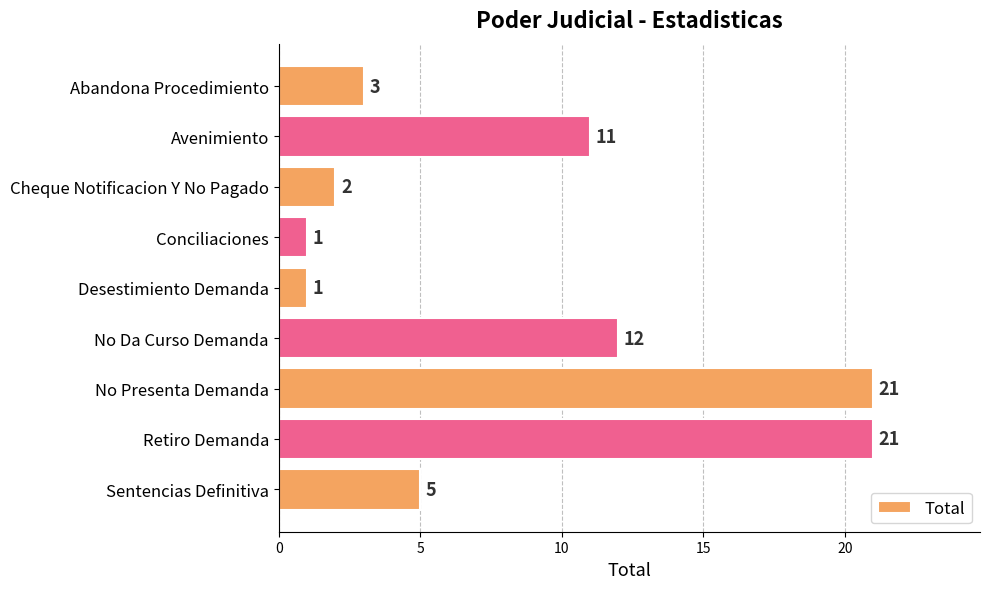

What position from the bottom is Cheque Notificacion Y No Pagado?

7